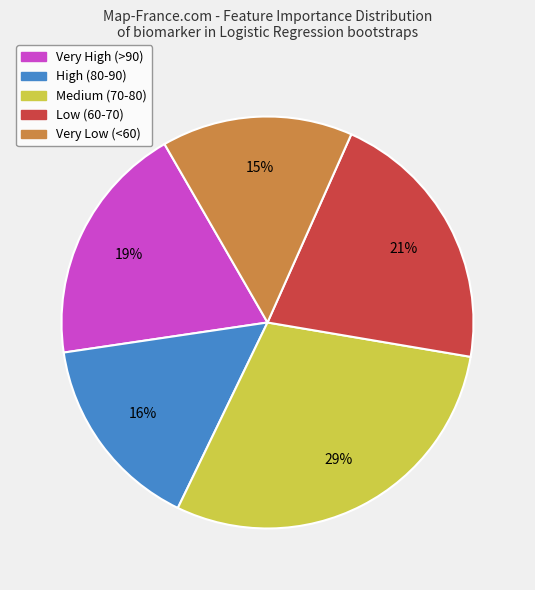

Does any single category account for the majority?

No